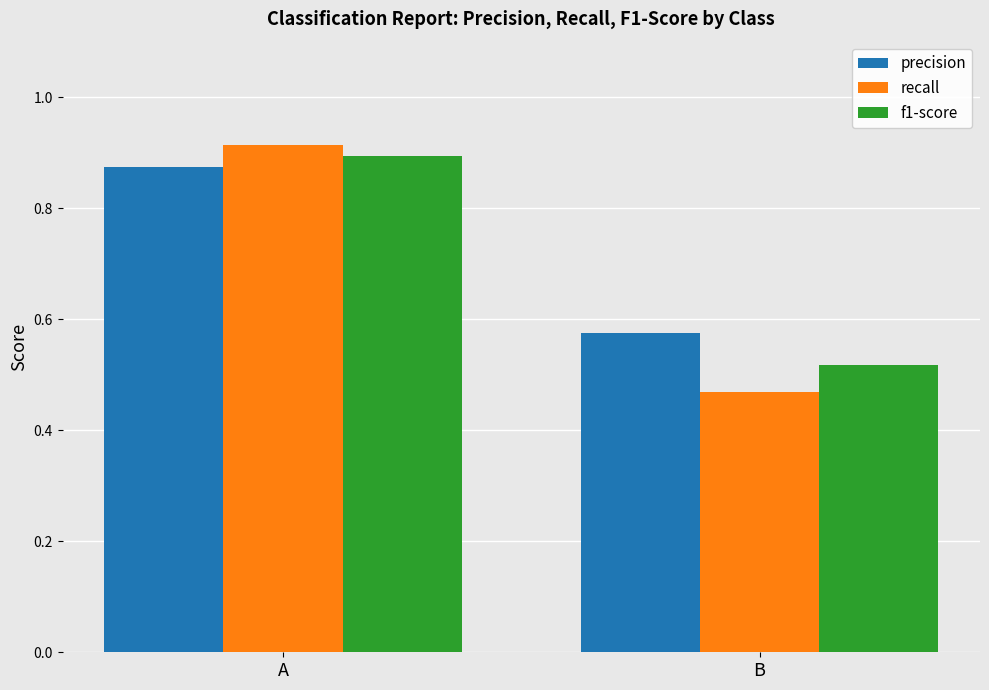

True or false: precision has a value of 1.1 at A.

False